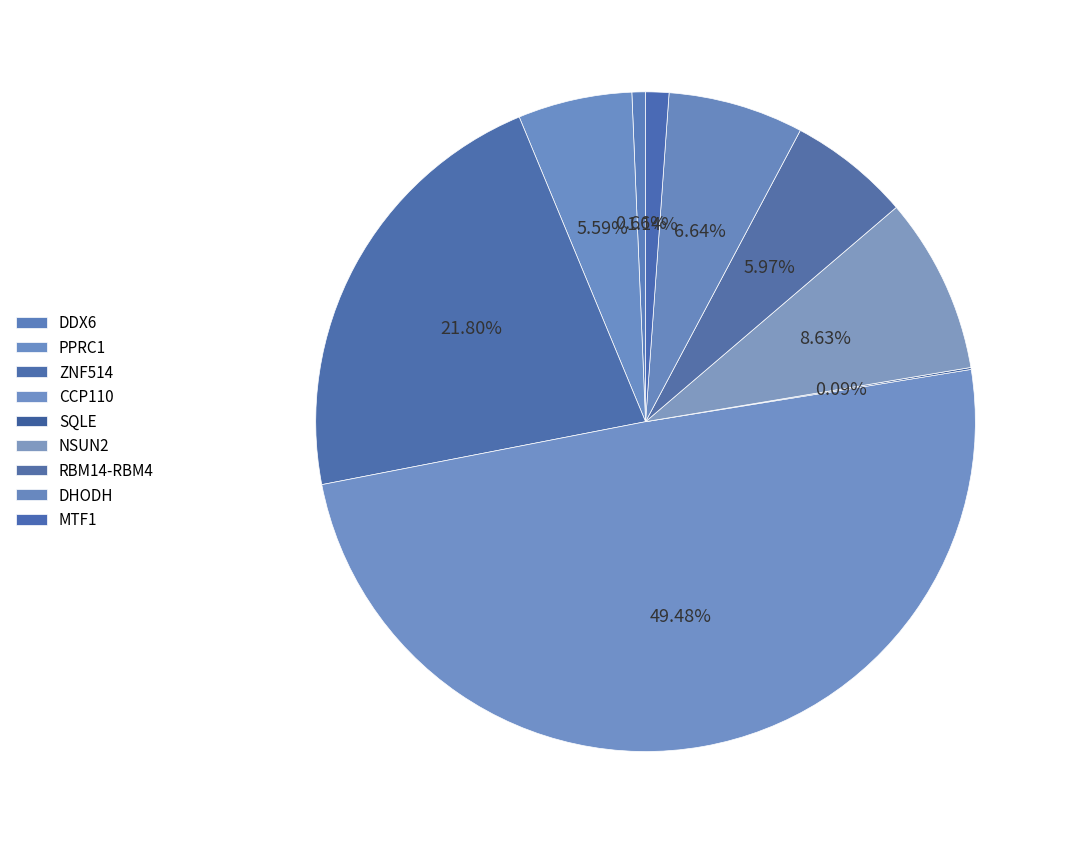

Is the sum of PPRC1 and NSUN2 greater than half?

No